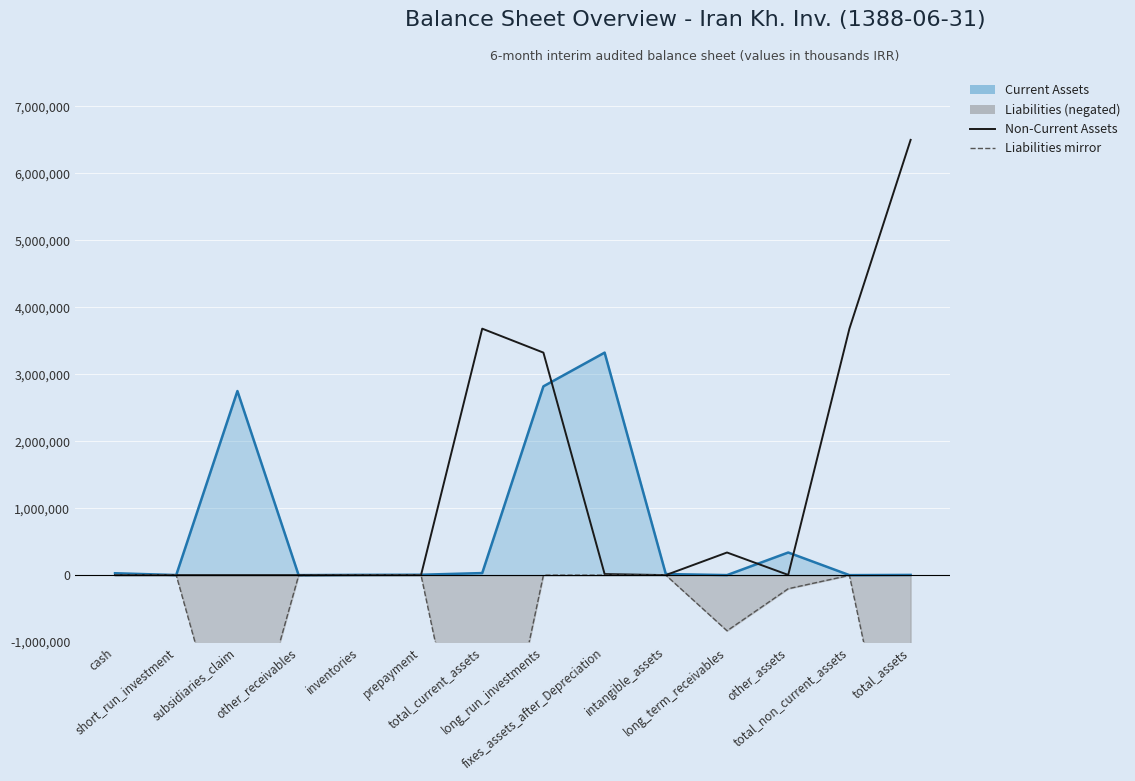

What is the difference between the maximum and second lowest values in the Current Assets (line) series?

3323532